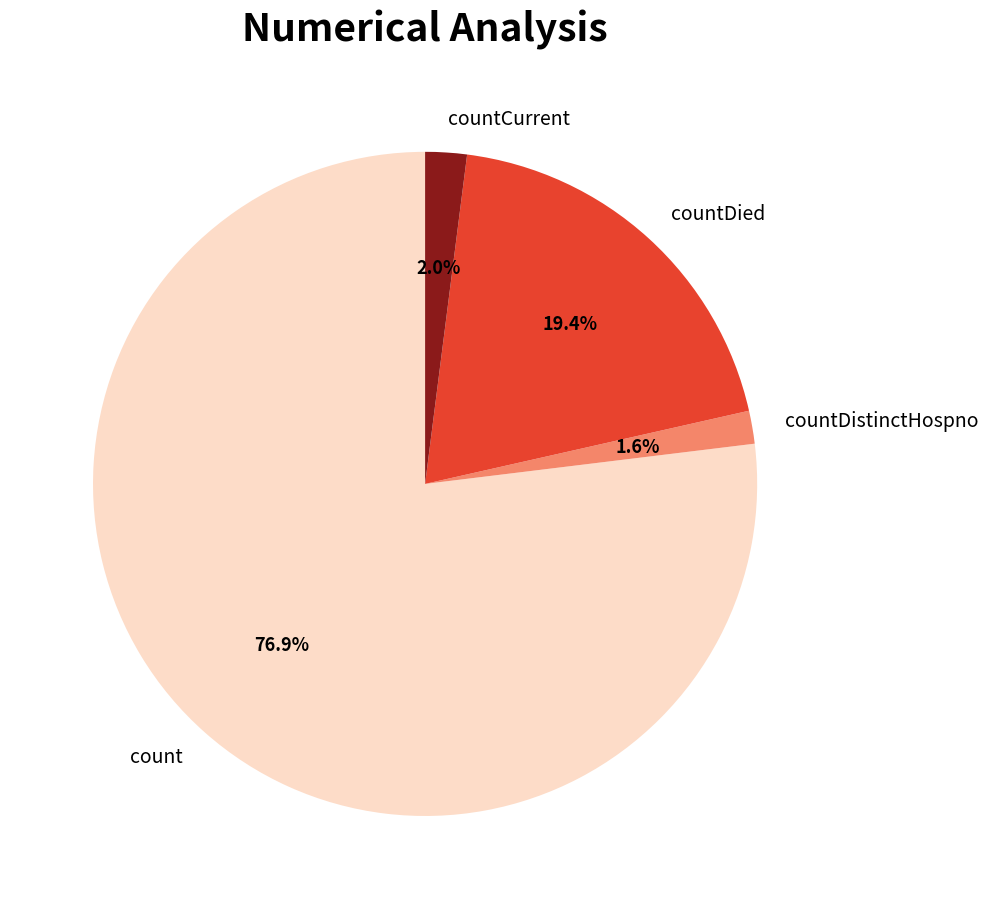

Between countDied and count, which is larger?

count